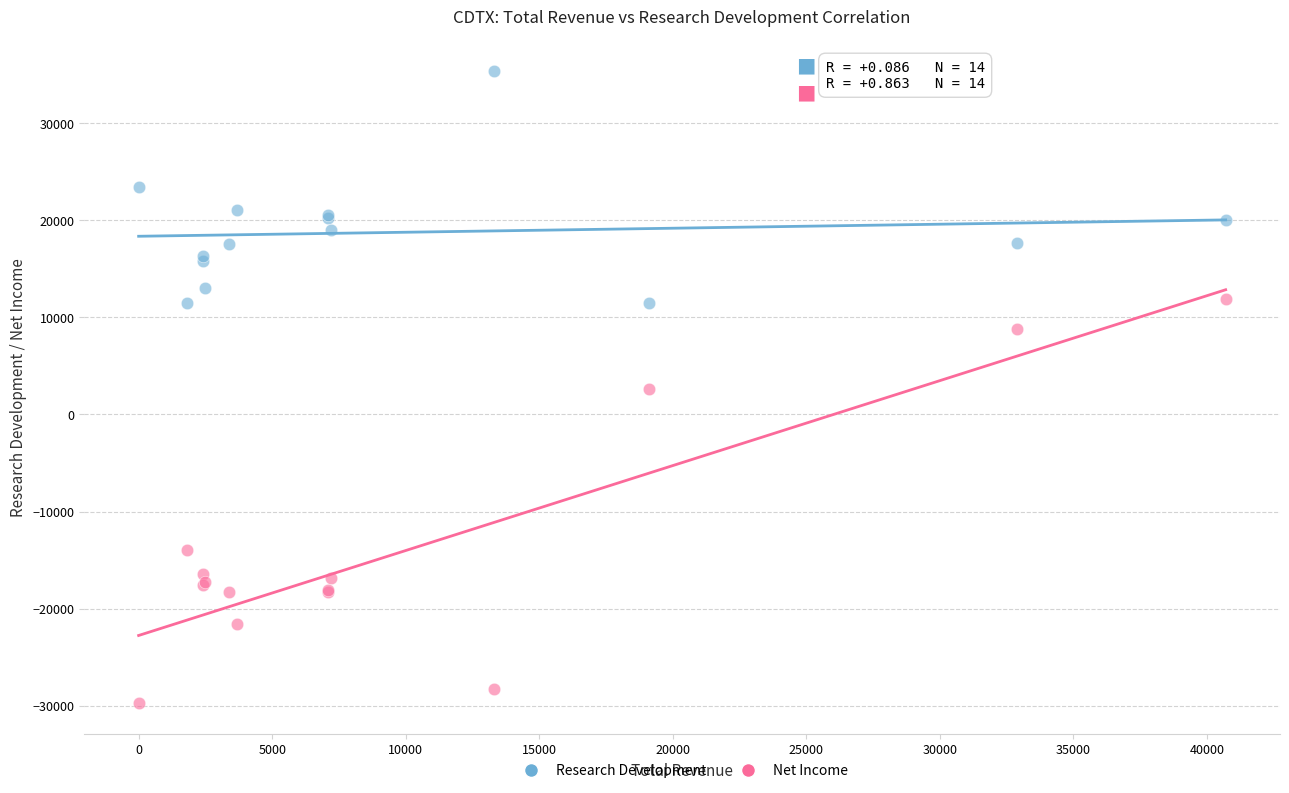

In the Net Income series, what Y value is closest to -8900?

-14000